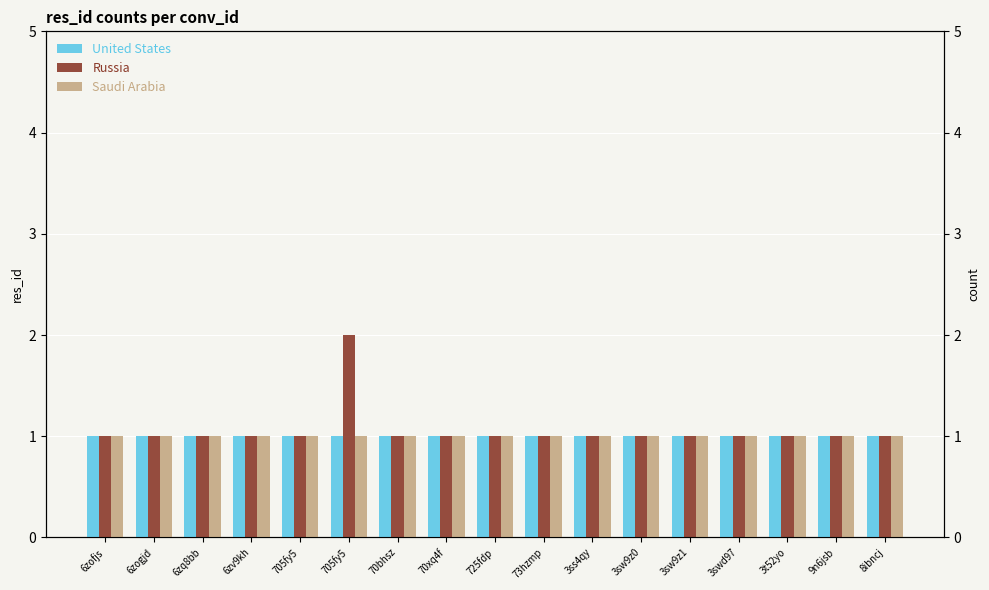

At how many categories does at least one series exceed 1?

1